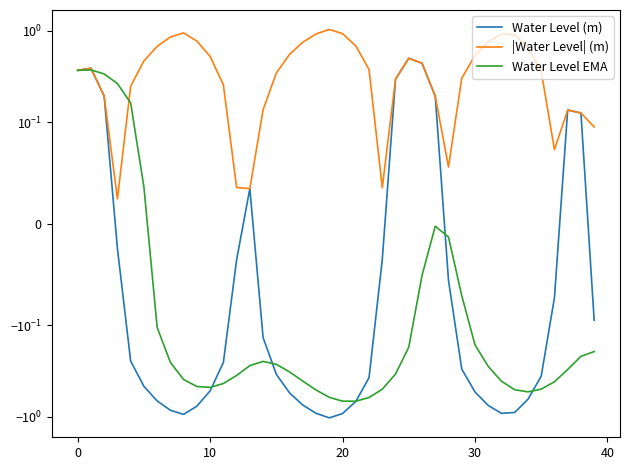

What is the greatest value displayed?

1.0